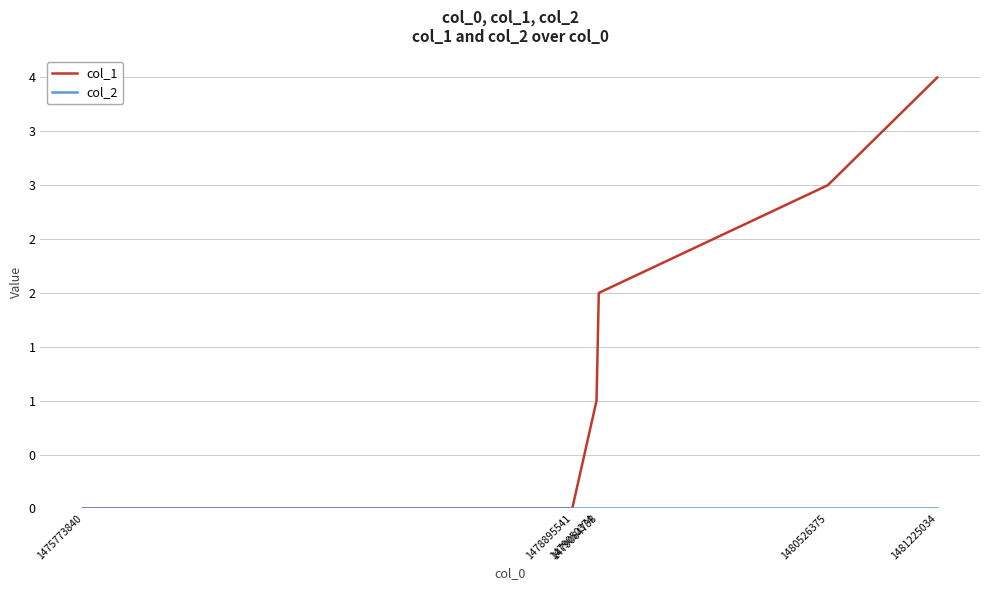

True or false: col_2 has more than 0 interior local peaks.

False